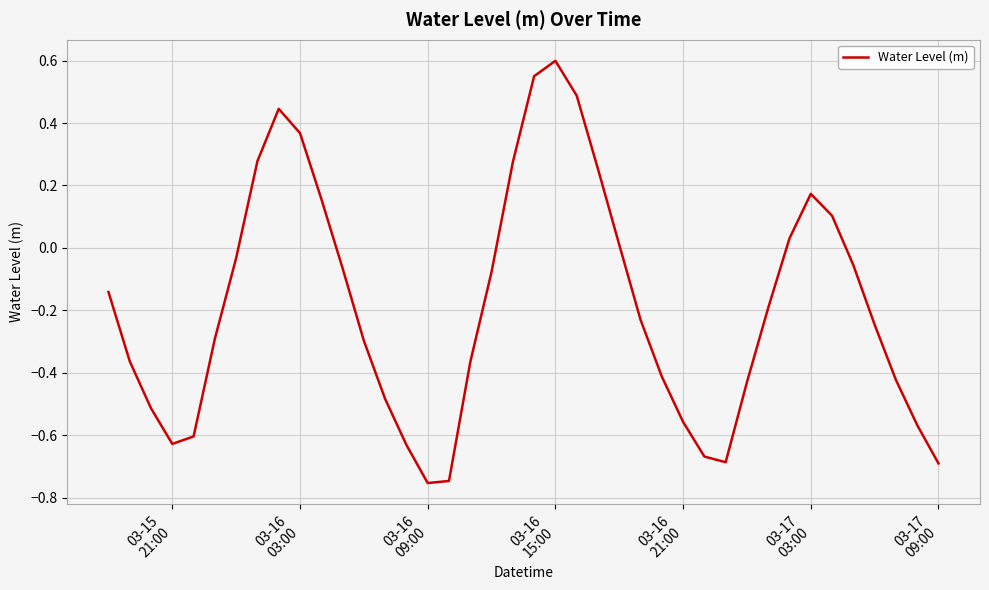

What is the difference between the maximum and minimum values?

1.4